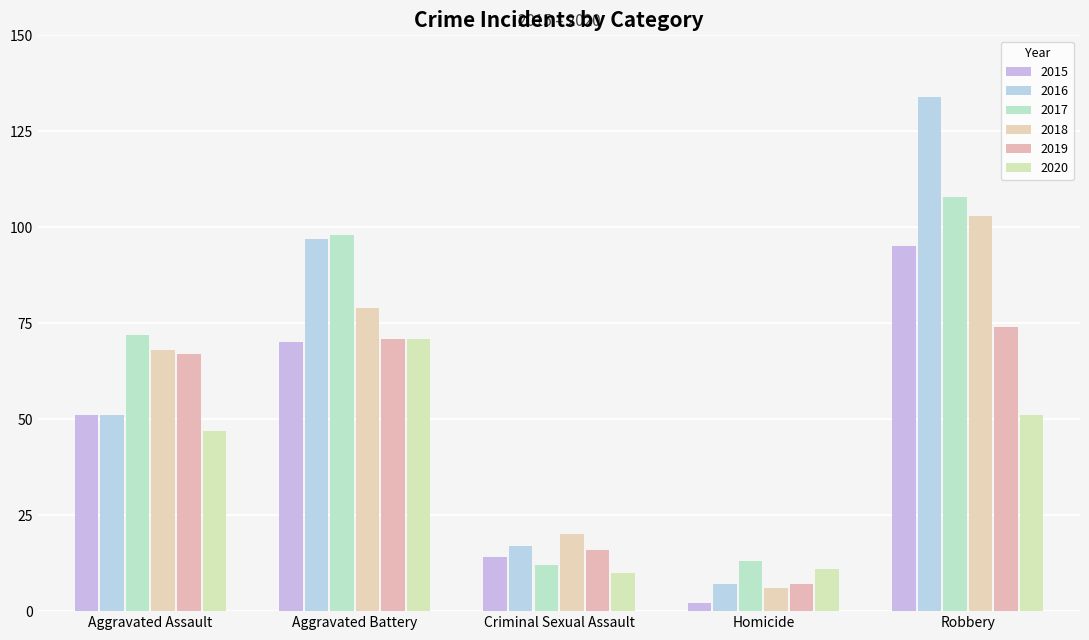

At which category is the sum across all series the highest?

Robbery